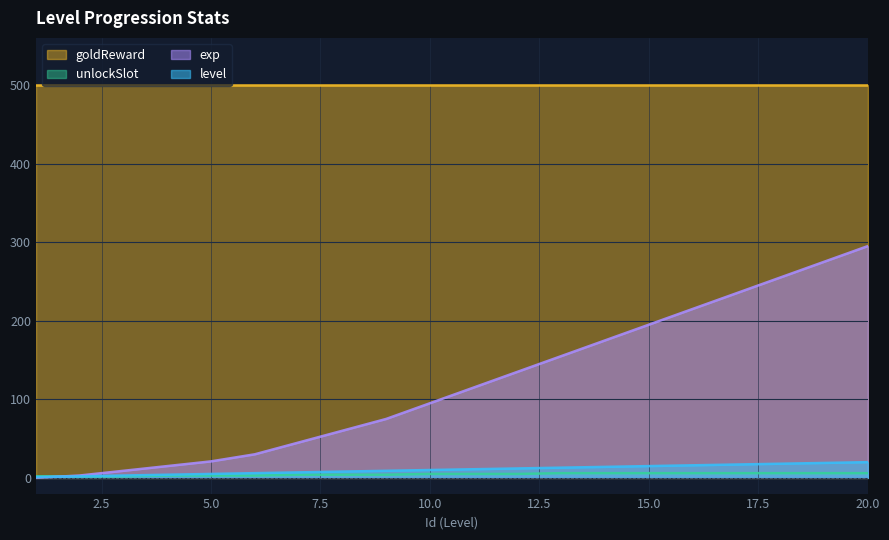

True or false: unlockSlot has a value of 2 at 2.

True